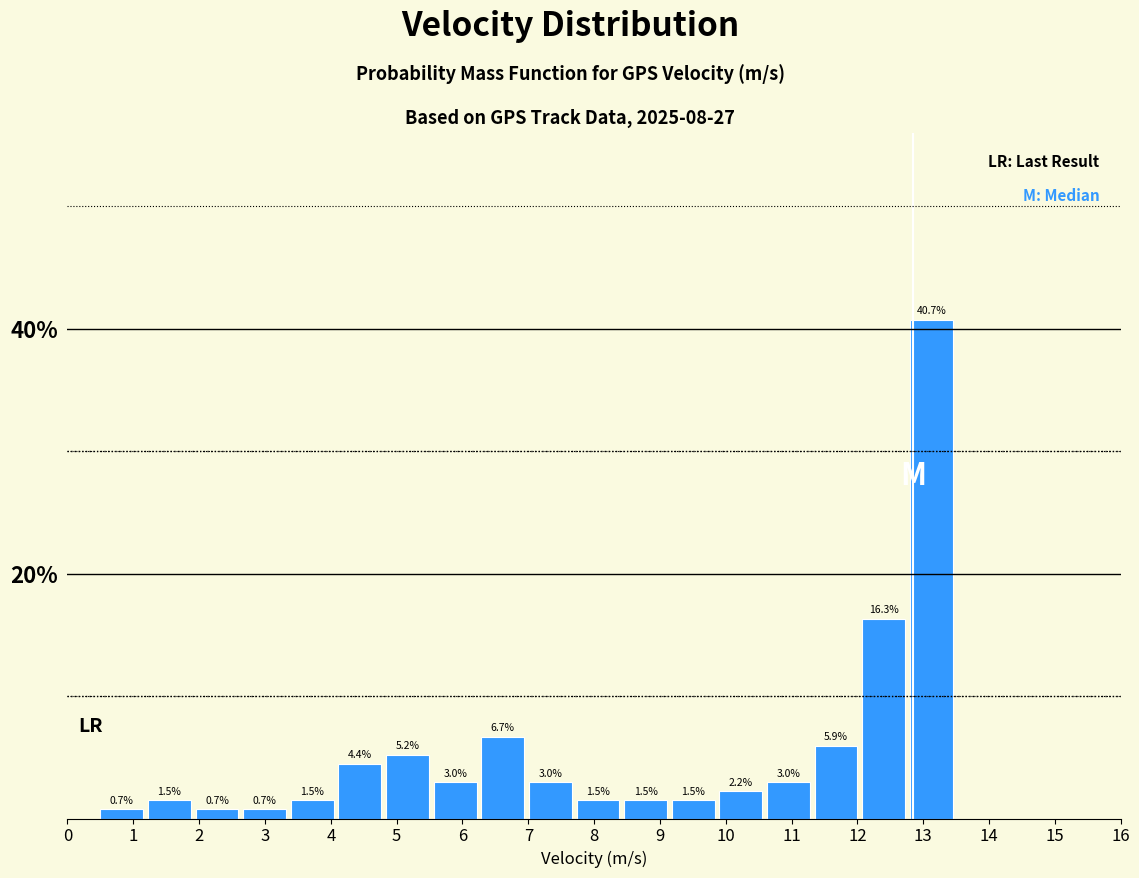

Reading left to right, transcribe this chart: for each bar, give the range it covers on the x-axis and its height. The bar edges are not printed on the chart, so give them approximately, as read against the axis.

0.5 to 1.2: 0.7
1.2 to 1.9: 1.5
1.9 to 2.7: 0.7
2.7 to 3.4: 0.7
3.4 to 4.1: 1.5
4.1 to 4.8: 4.4
4.8 to 5.6: 5.2
5.6 to 6.3: 3.0
6.3 to 7.0: 6.7
7.0 to 7.7: 3.0
7.7 to 8.5: 1.5
8.5 to 9.2: 1.5
9.2 to 9.9: 1.5
9.9 to 10.6: 2.2
10.6 to 11.4: 3.0
11.4 to 12.1: 5.9
12.1 to 12.8: 16.3
12.8 to 13.5: 40.7